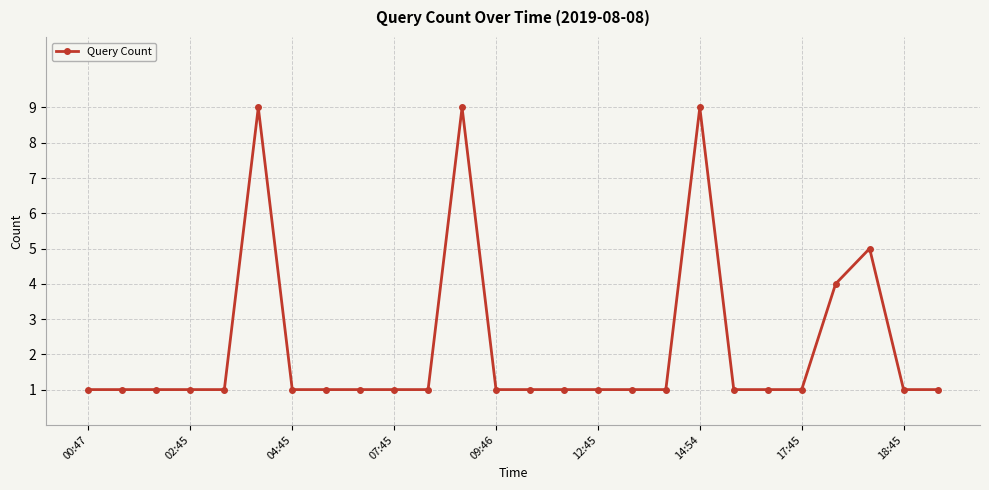

What is the value of the 23rd point from the left?

4